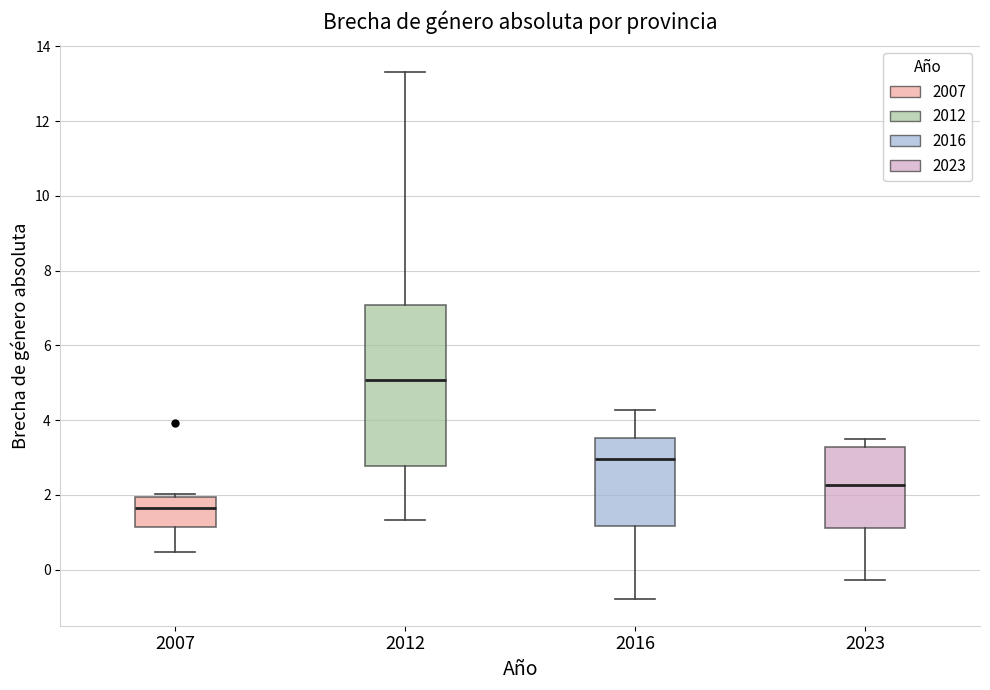

Reading left to right, transcribe this box plot: for each box, give where its median line is, the range the box spans, and where its two whiskers end, as read against the y-axis. The values are not printed on the chart, so give them approximately, as read against the axis.

2007: median 1.6, box 1.2 to 2.0, whiskers 0.4 to 2.0 (just above the box's upper edge)
2012: median 5.0, box 2.8 to 7.0, whiskers 1.4 to 13.4
2016: median 3.0, box 1.2 to 3.6, whiskers -0.8 to 4.2
2023: median 2.2, box 1.2 to 3.2, whiskers -0.2 to 3.6